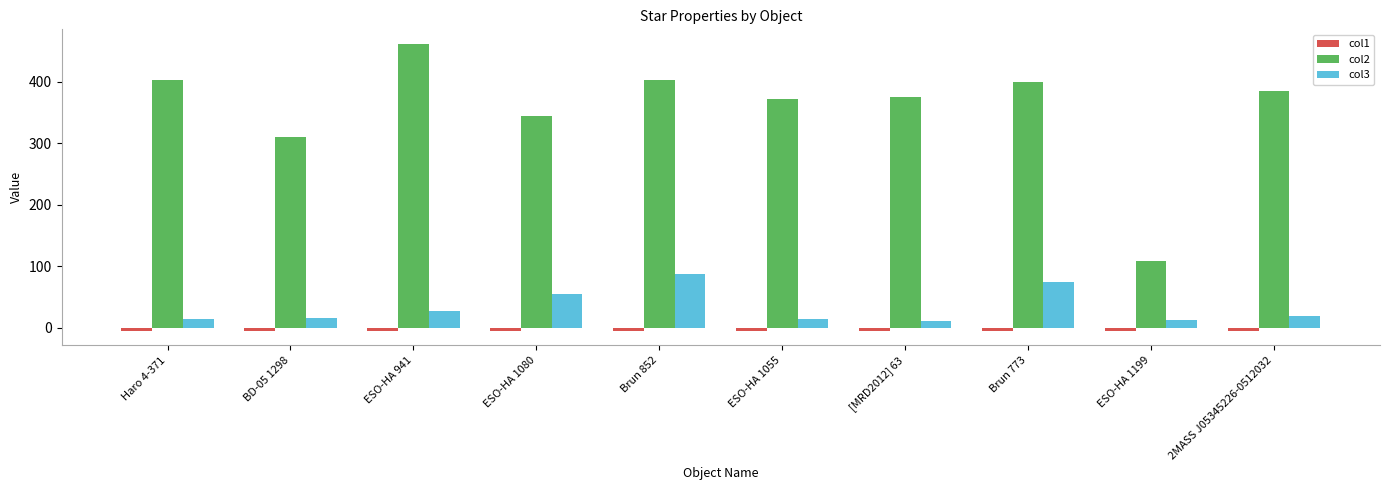

The value of col2 at ESO-HA 1199 is 107.6. True or false?

True